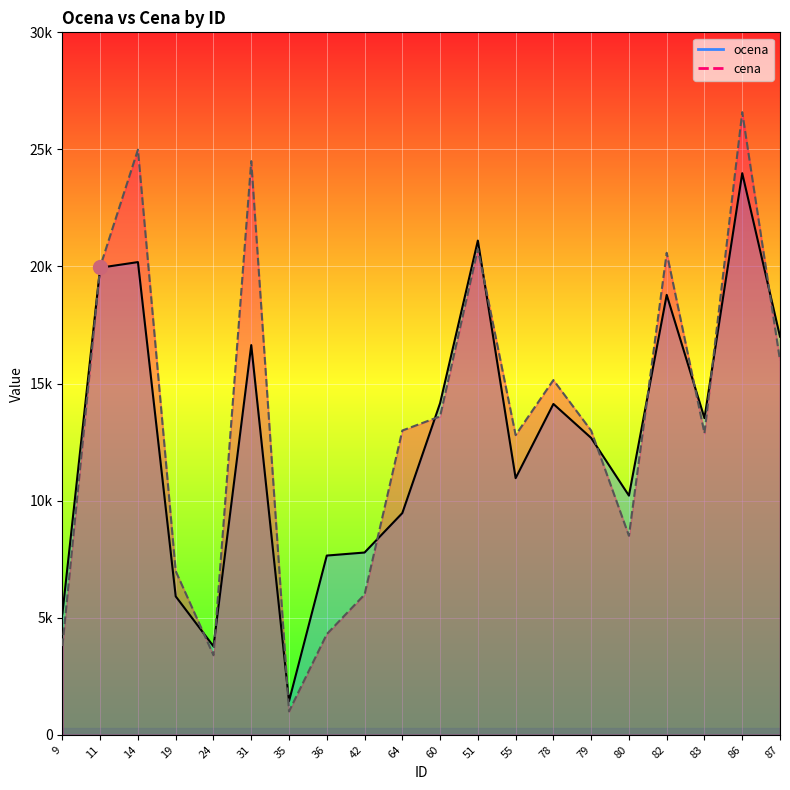

What are all the series names shown in the legend?

ocena, cena